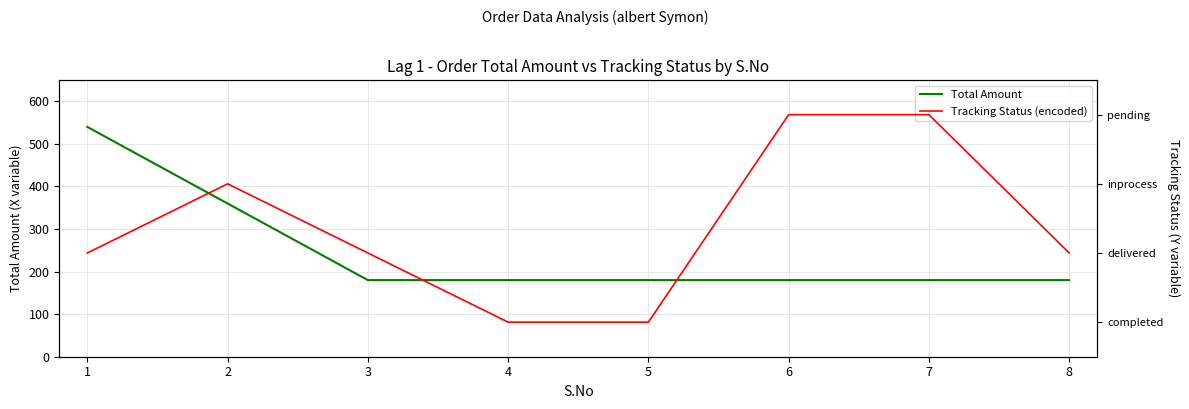

The value of Total Amount at 4 is 180. True or false?

True